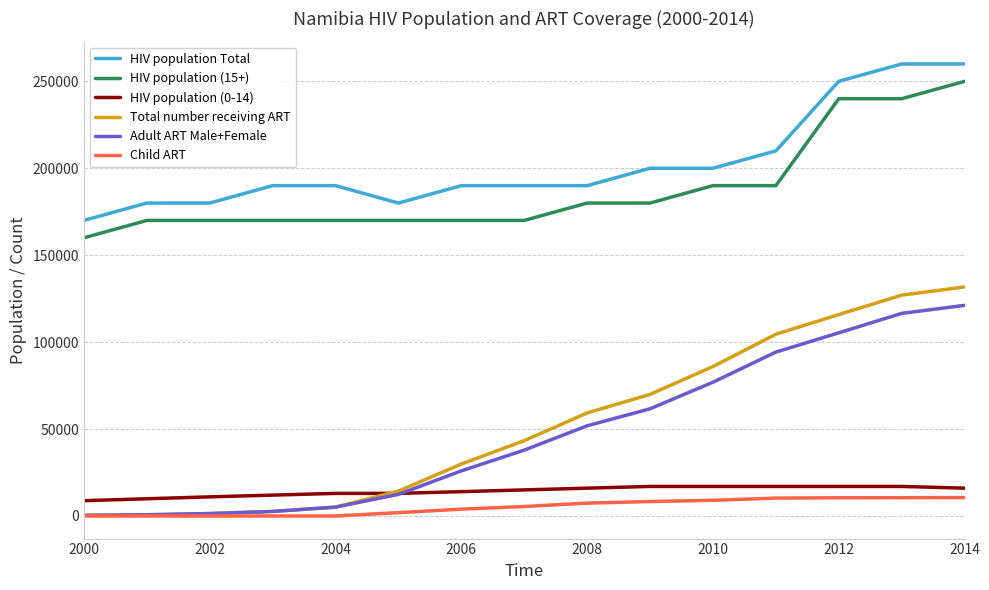

Which series has the largest range (max minus min)?

Total number receiving ART